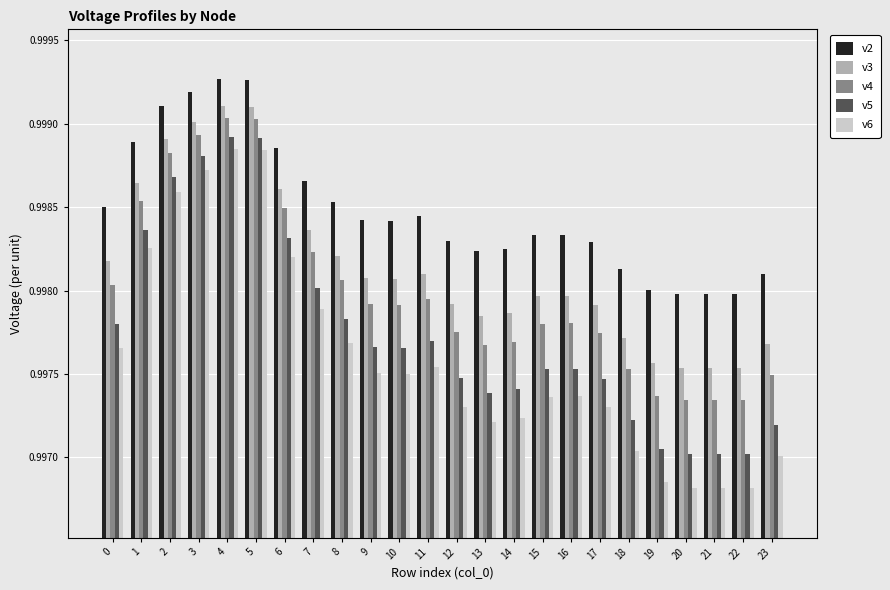

Which series changed the most between 4 and 13?

v6